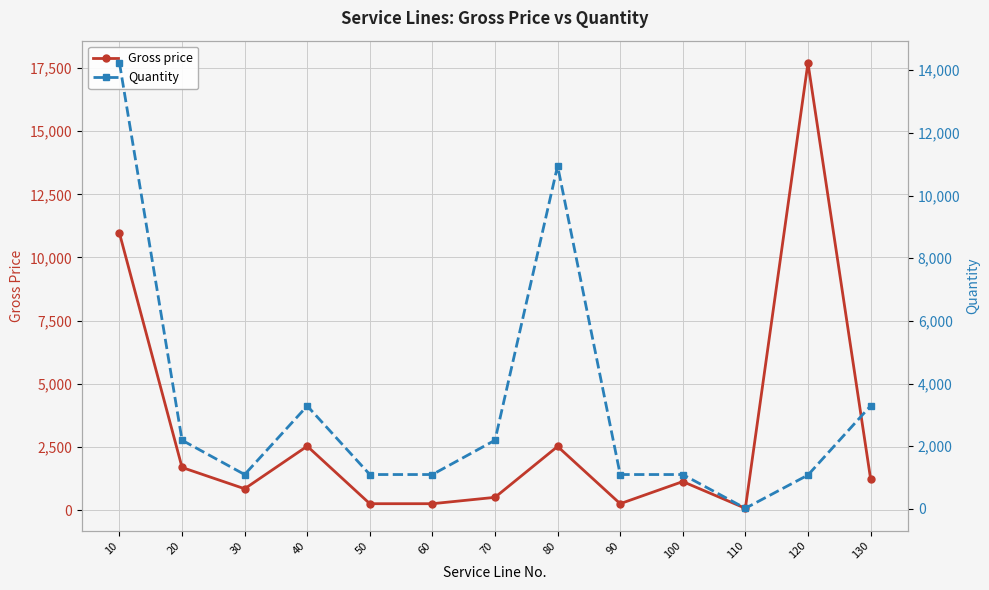

How many distinct data groups are displayed?

2